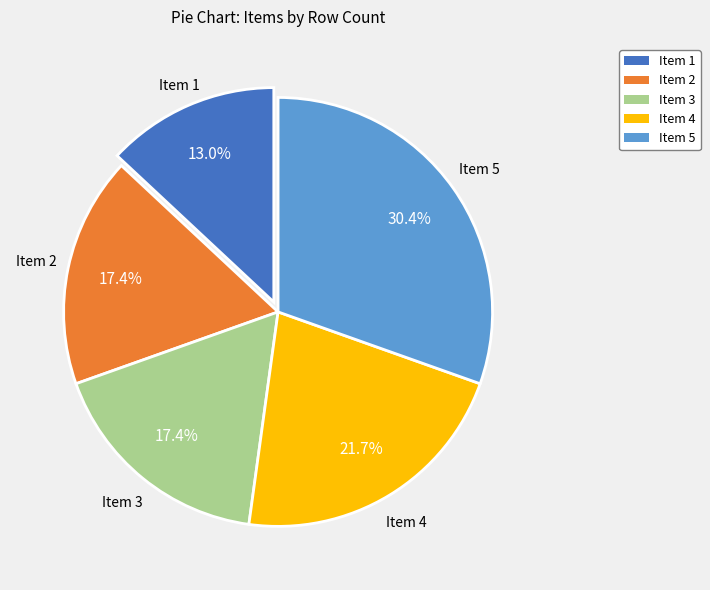

To the nearest percent, what is the difference between the largest and smallest slice percentages?

17%